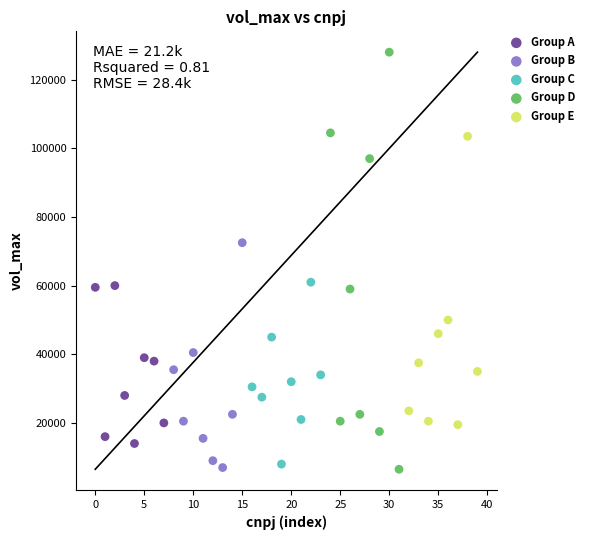

Which series reaches the maximum Y coordinate?

Group D